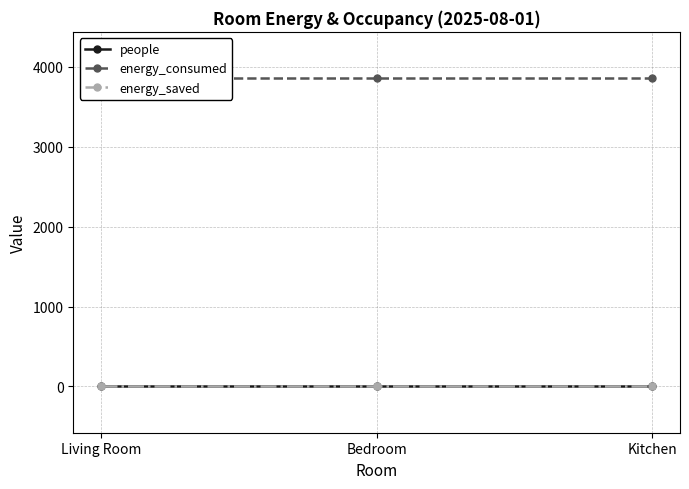

Reading left to right, transcribe all the data shown in this chart.

people: Living Room=0	Bedroom=0	Kitchen=0
energy_consumed: Living Room=3860	Bedroom=3860	Kitchen=3860
energy_saved: Living Room=0	Bedroom=0	Kitchen=0